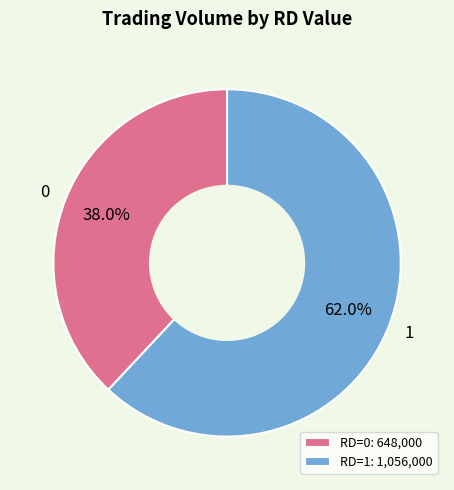

Count the number of slices in the pie.

2